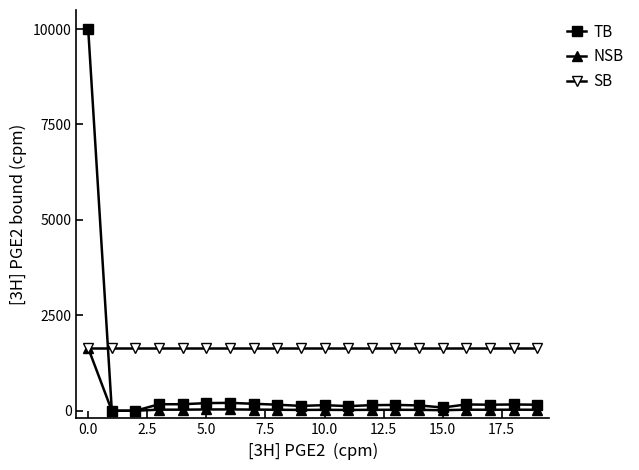

True or false: NSB has more than 0 points higher than both neighbors.

True